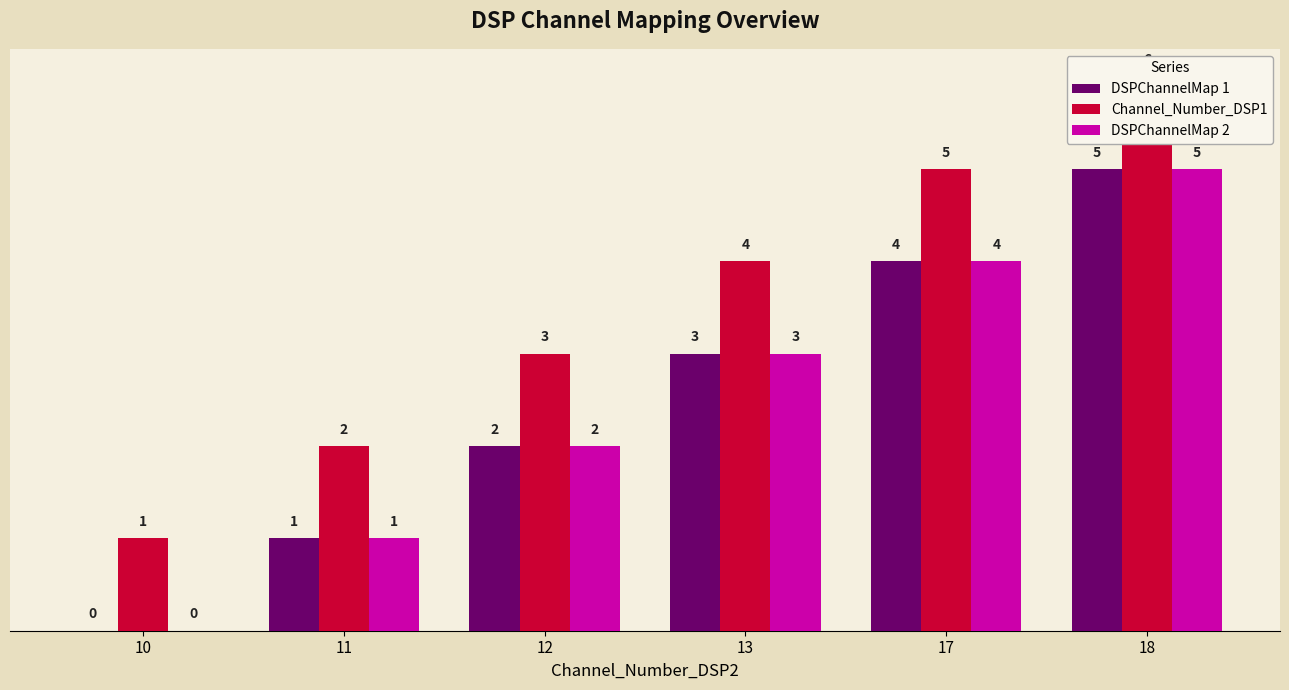

The Channel_Number_DSP1 series shows 5 at 17. True or false?

True